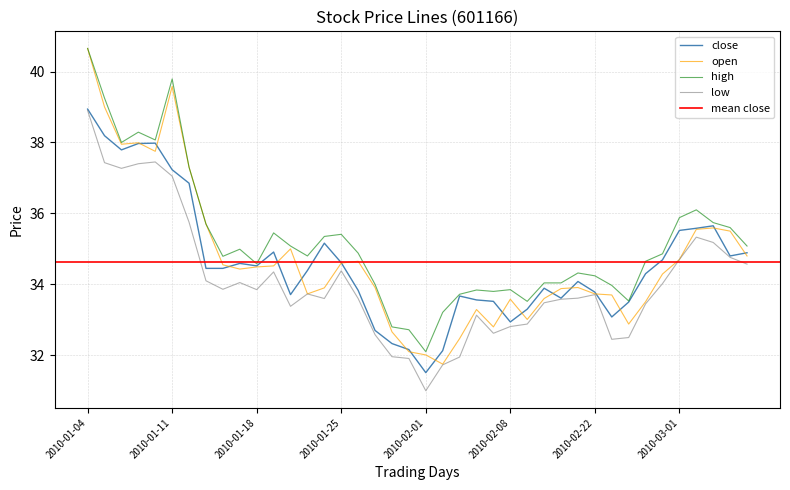

True or false: open has more than 0 interior local peaks.

True